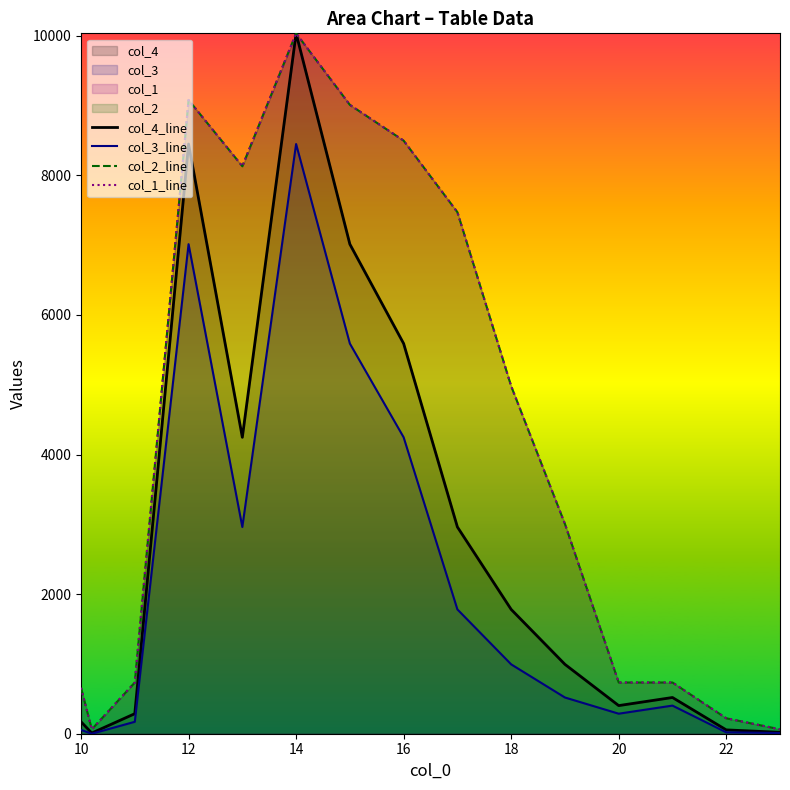

What is the difference between the second highest and second lowest values in the col_1_line series?

9016.3